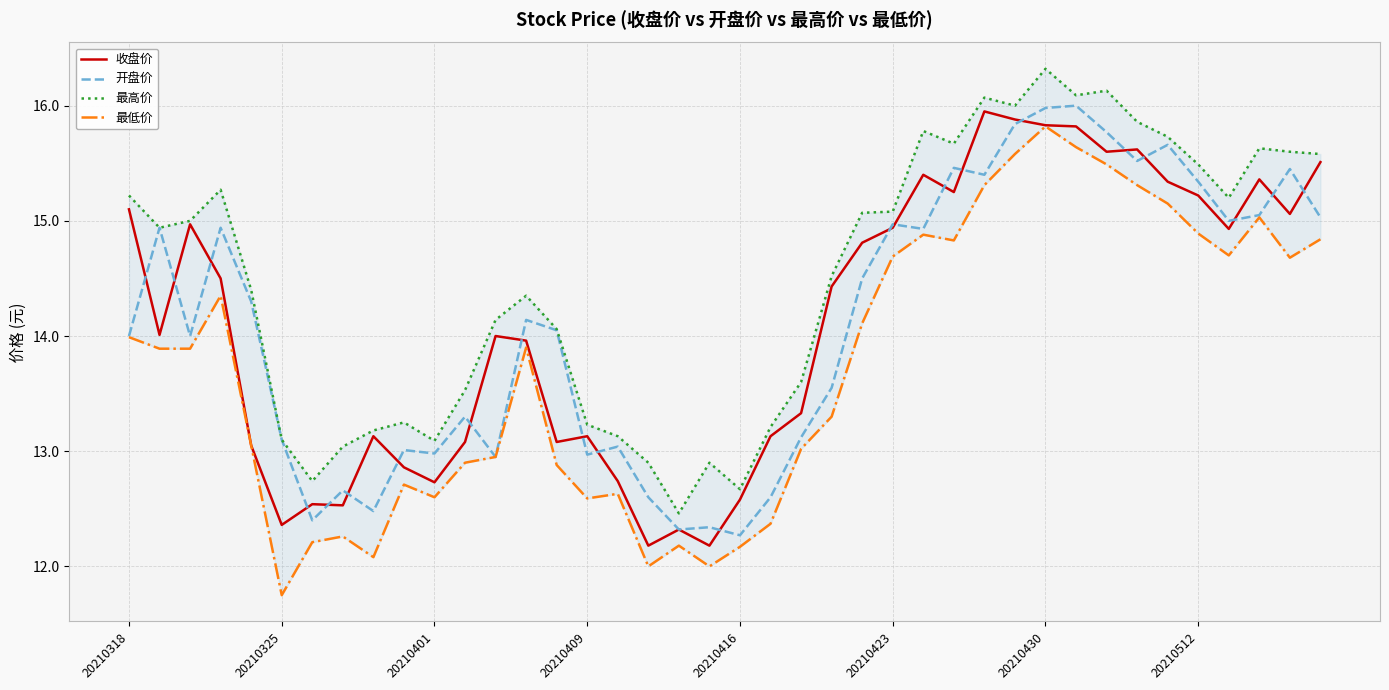

Does the chart display data point markers on the line(s)?

No